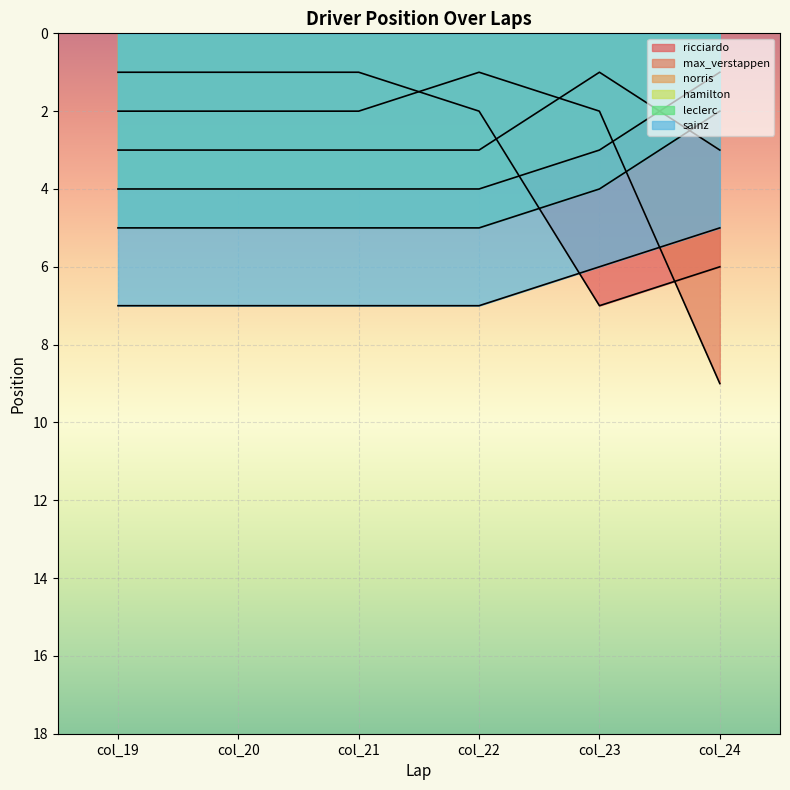

What are all the series names shown in the legend?

ricciardo, max_verstappen, norris, hamilton, leclerc, sainz